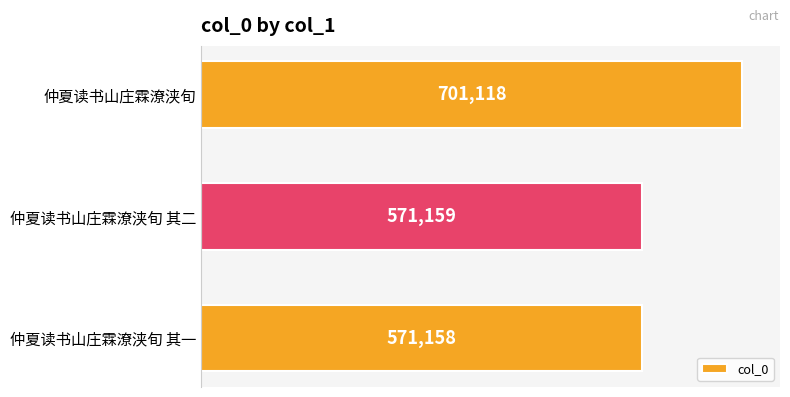

Reading bottom to top, transcribe all the data shown in this chart.

571158	571159	701118